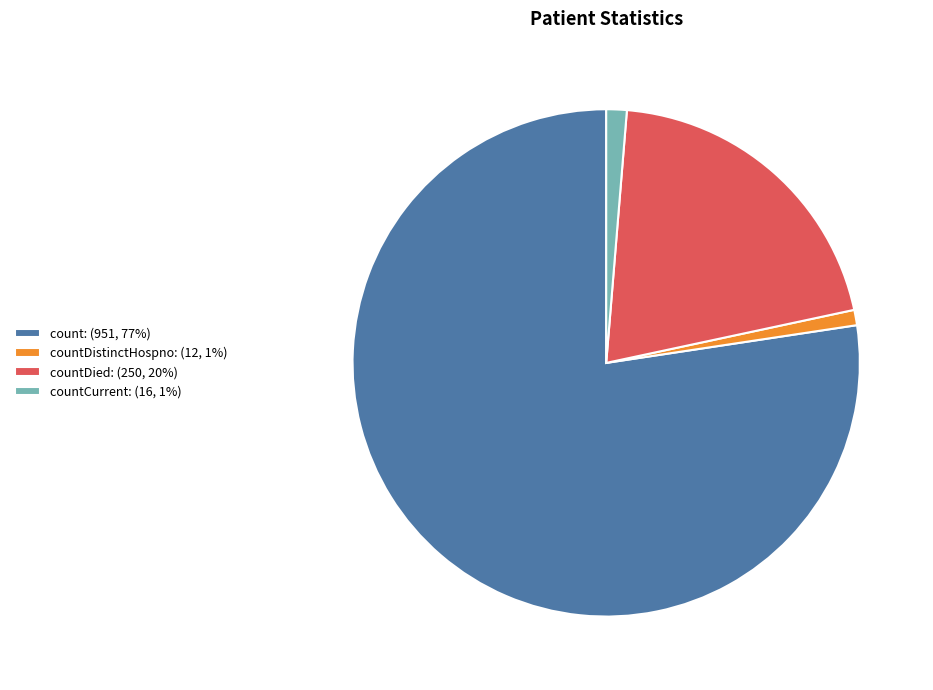

True or false: countDied: (250, 20%) accounts for 15% of the total.

False